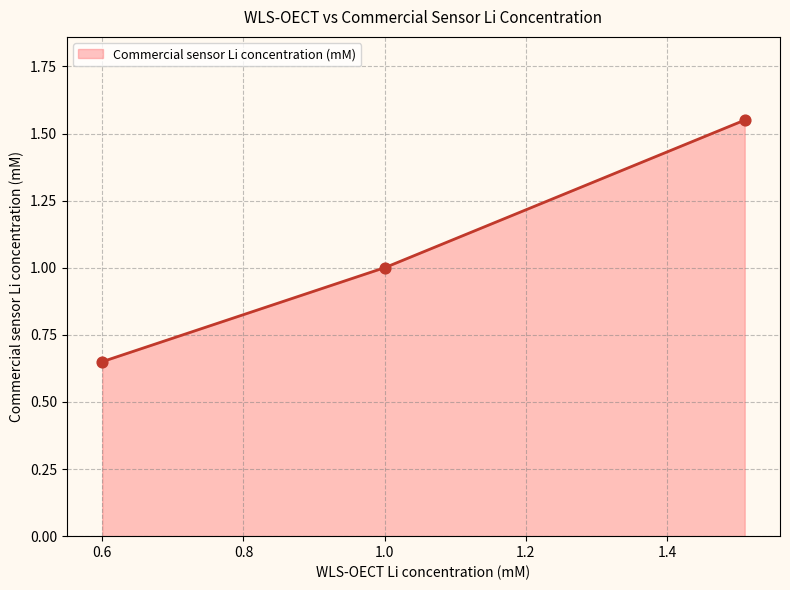

Between 1.51 and 1.0, which is larger?

1.51